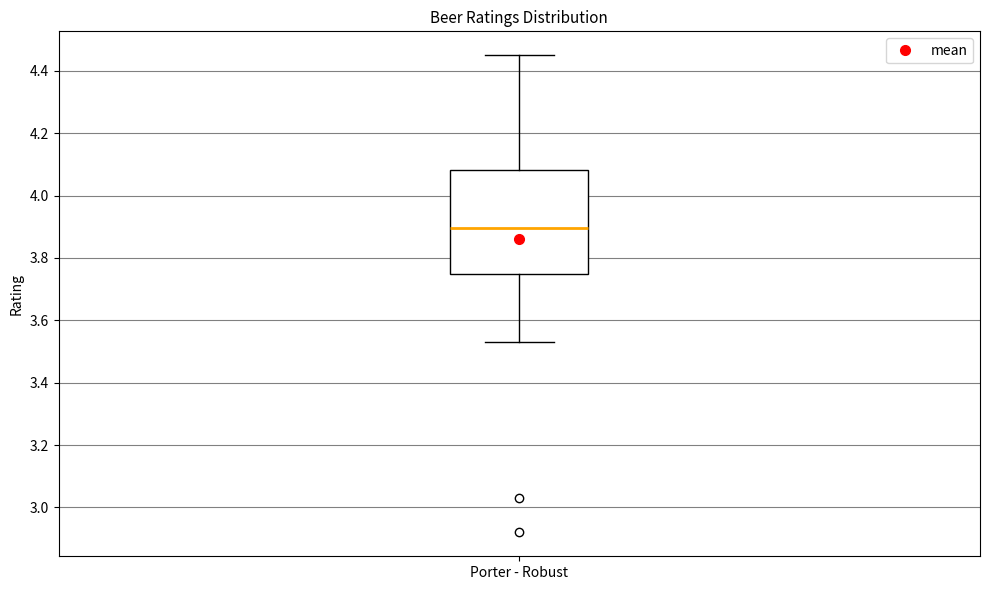

Read this box plot against the y-axis: the position of the median line, the range covered by the box, and the ends of both whiskers. The values are not printed on the chart, so give them approximately, as read against the axis.

median 3.90, box 3.74 to 4.08, whiskers 3.54 to 4.46